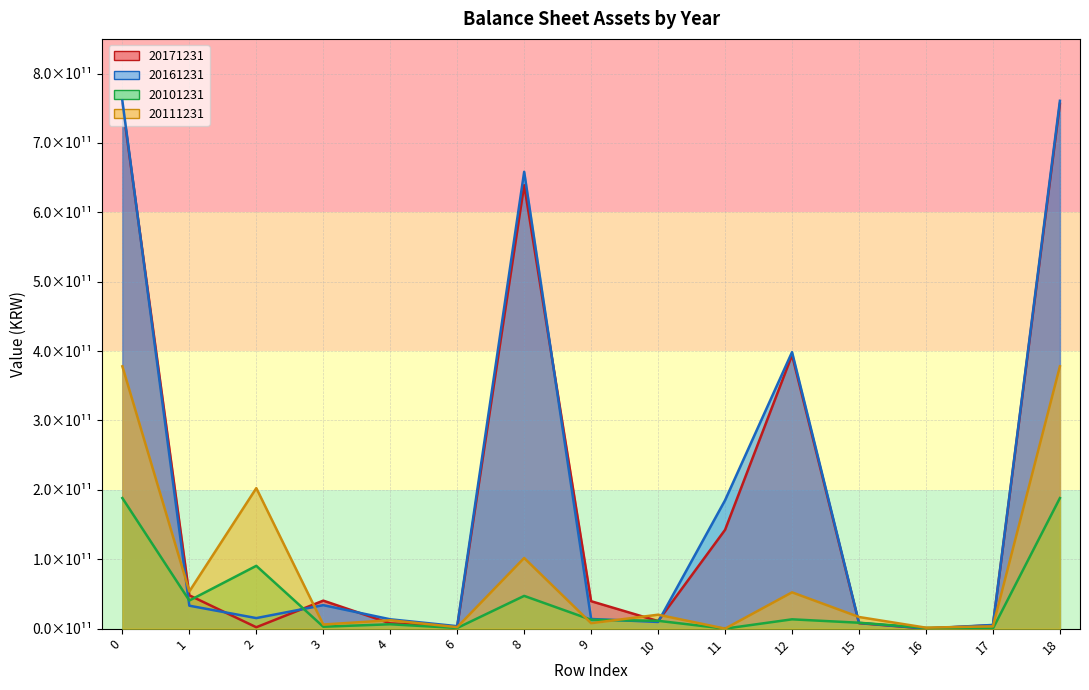

At which label does 20101231 reach its minimum?

11